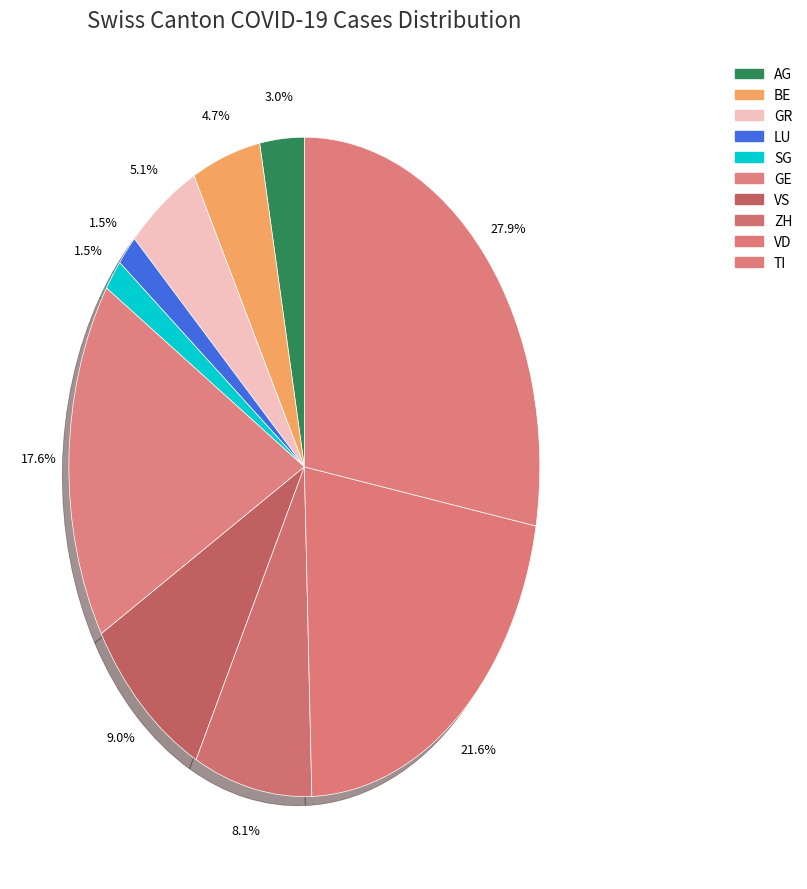

Which has a higher value, BE or LU?

BE